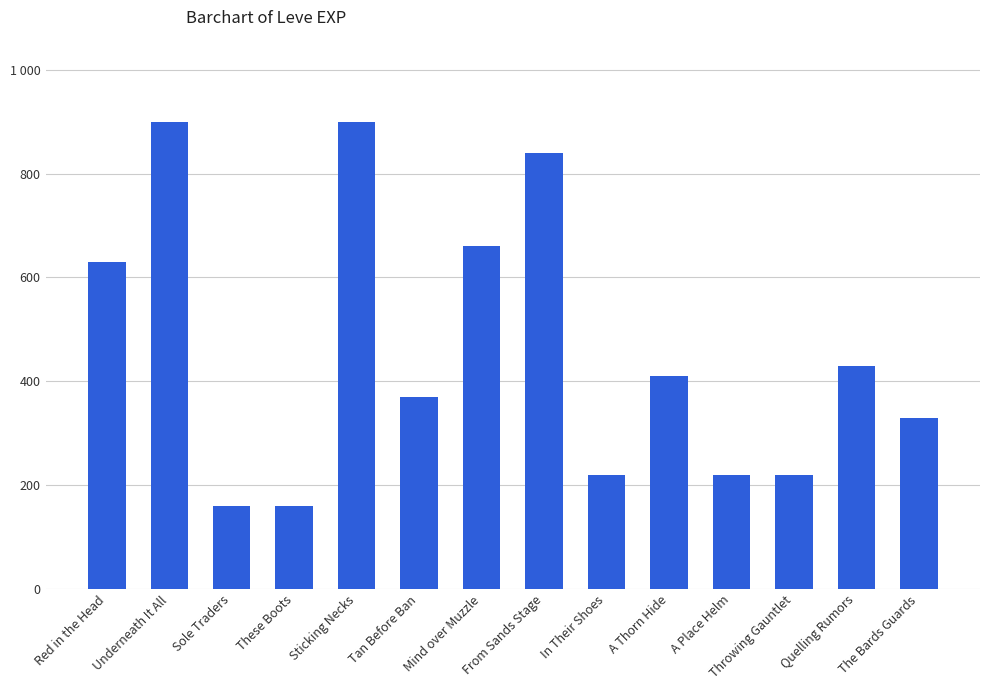

What is the label of the 14th bar from the right?

Red in the Head